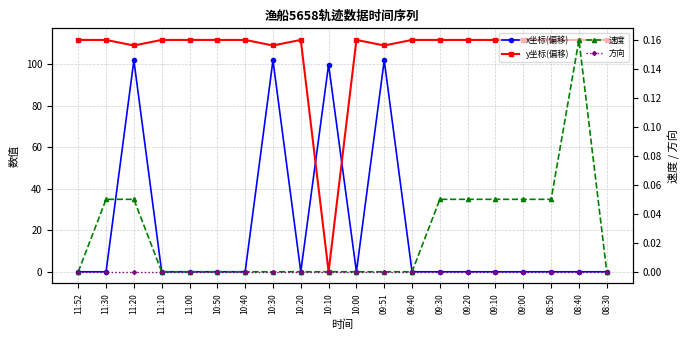

At which category does y坐标(偏移) reach its first local valley?

11:20